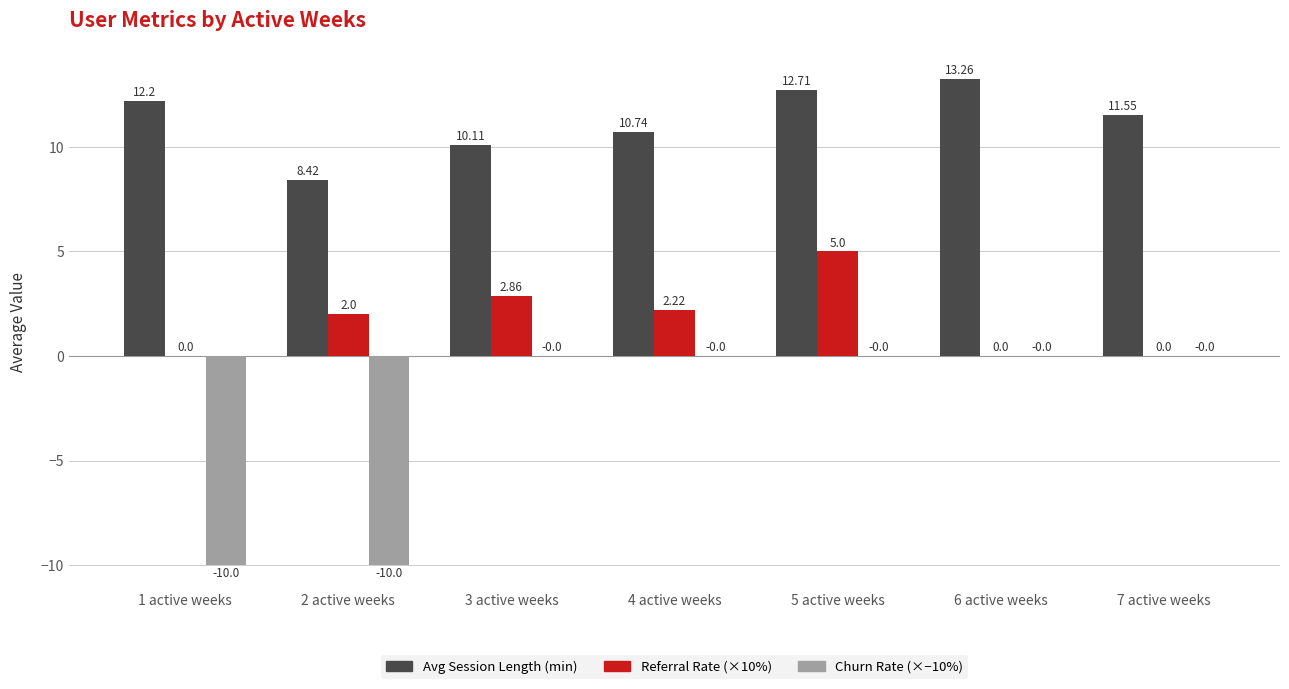

How many data points does each series have?

7